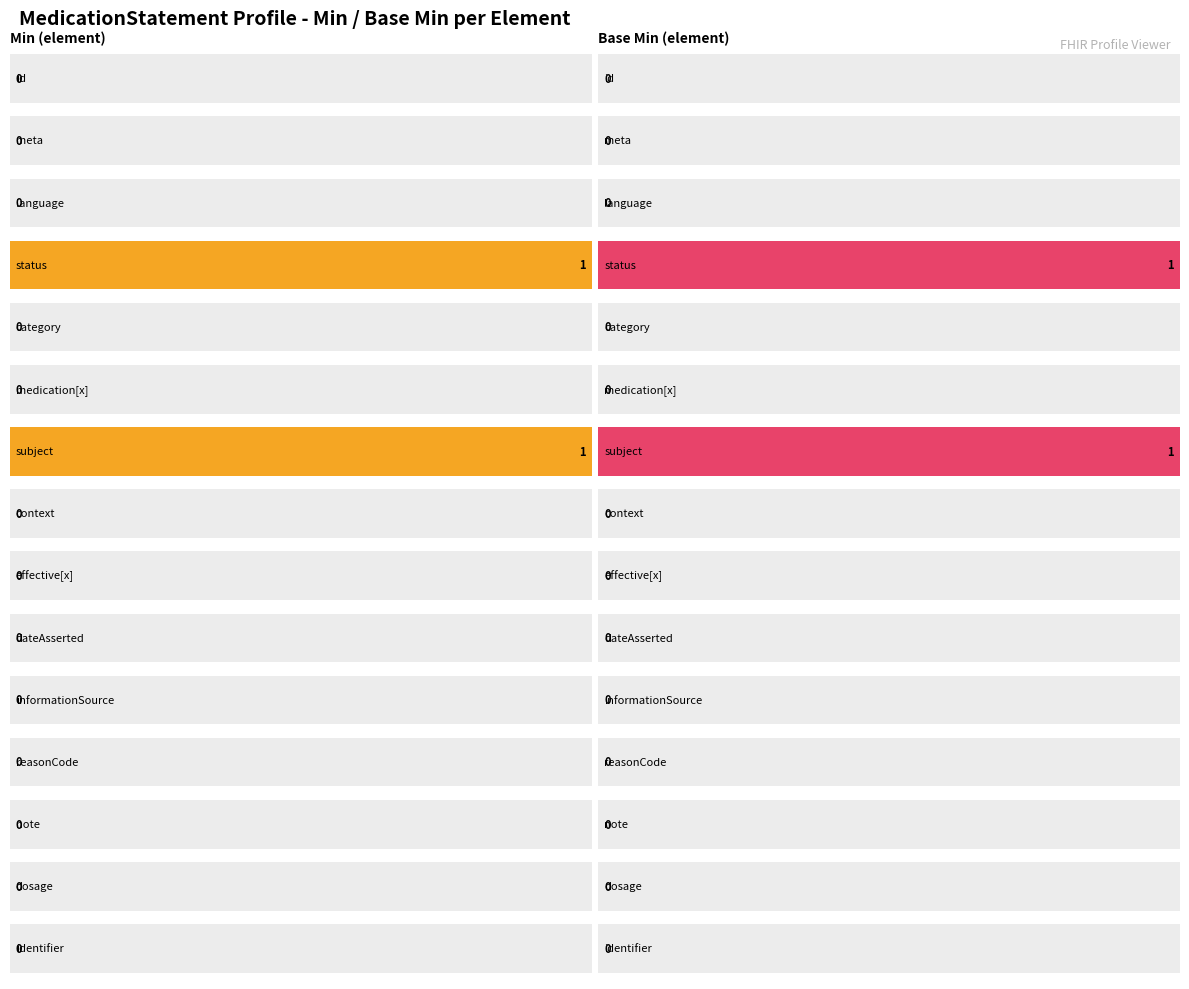

What is the label of the 12th bar from the right?

MedicationStatement.status